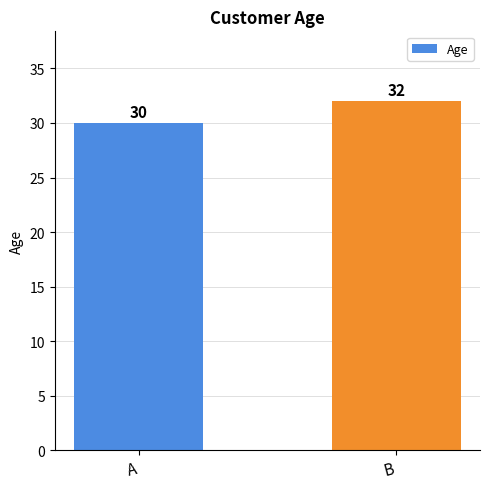

The chart shows a value of 19 at A. True or false?

False